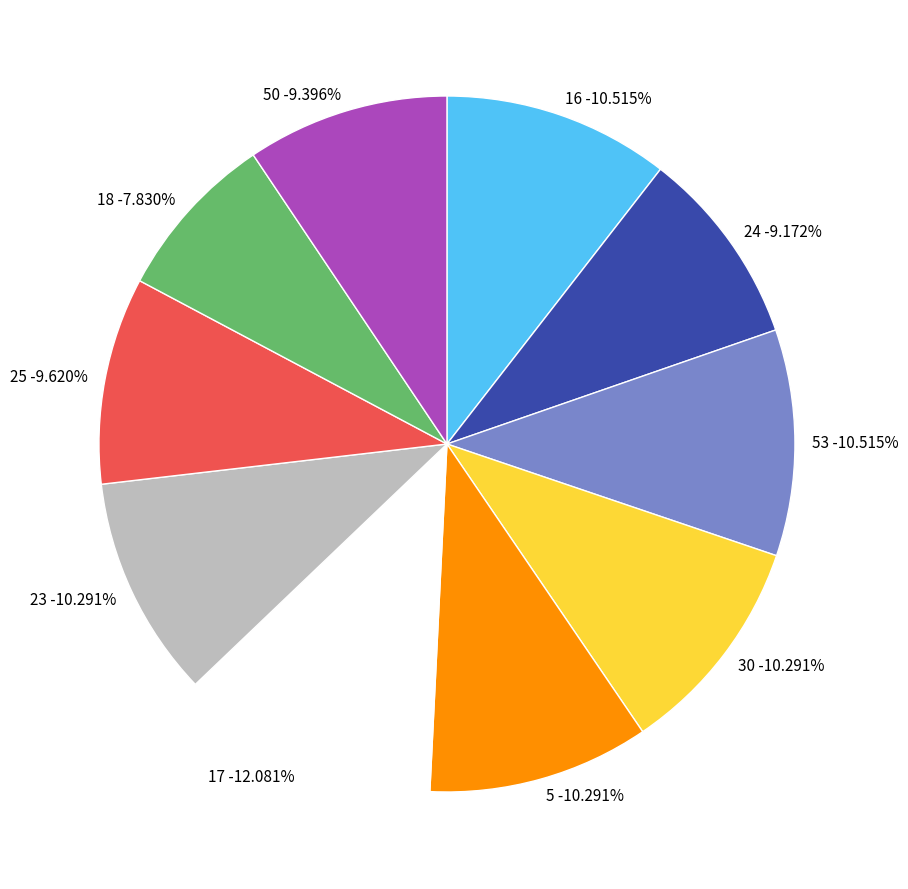

To the nearest percent, what is the combined percentage of 23 and 18?

18%